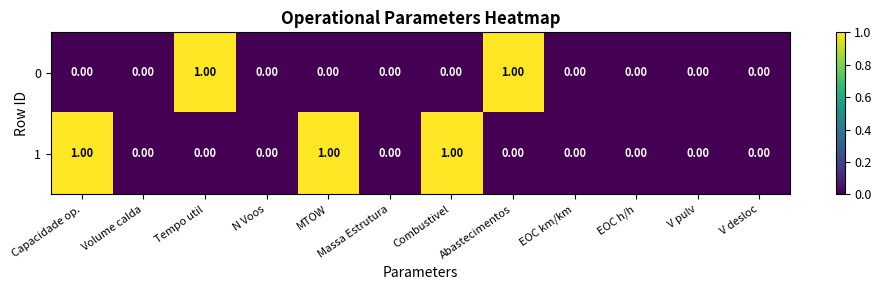

List the series in order of their overall mean, highest first.

1, 0